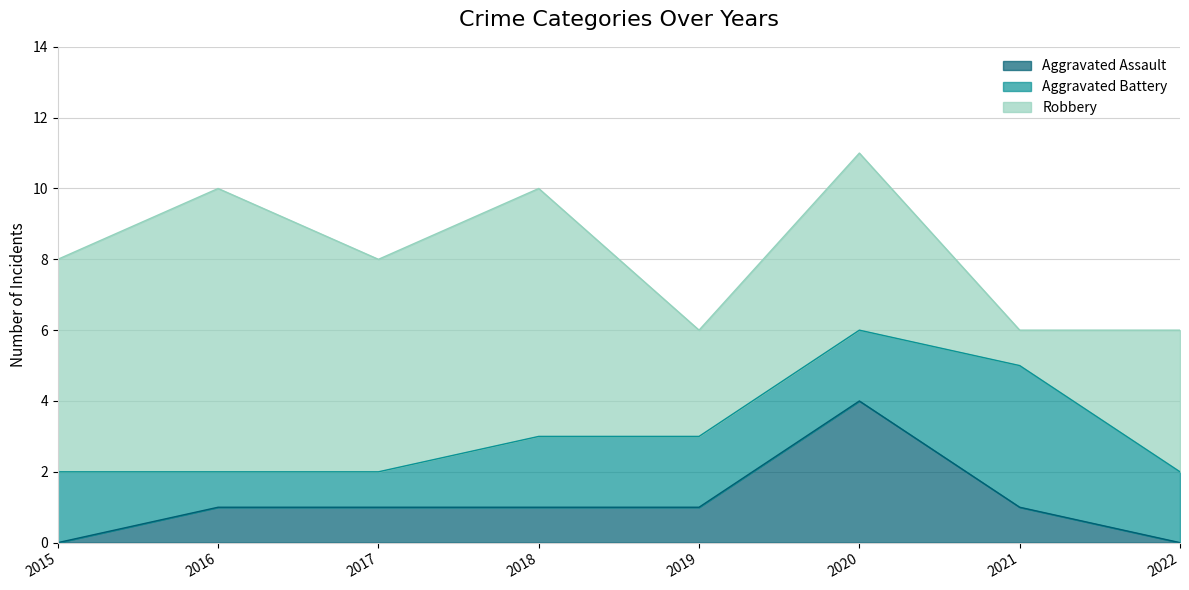

What is the sum of the Aggravated Battery values at 2016 and 2021?

5